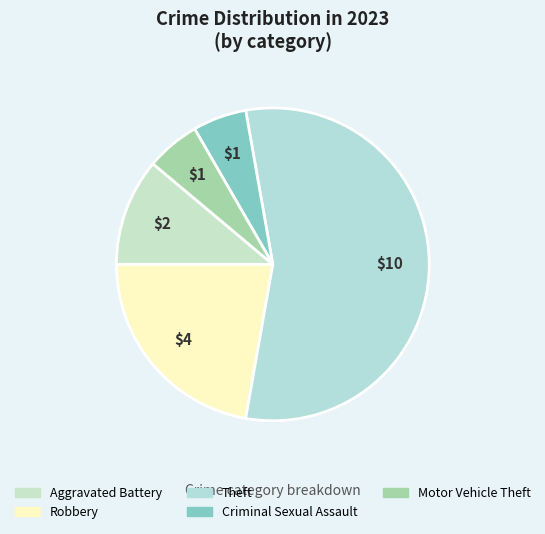

Count the number of slices in the pie.

5